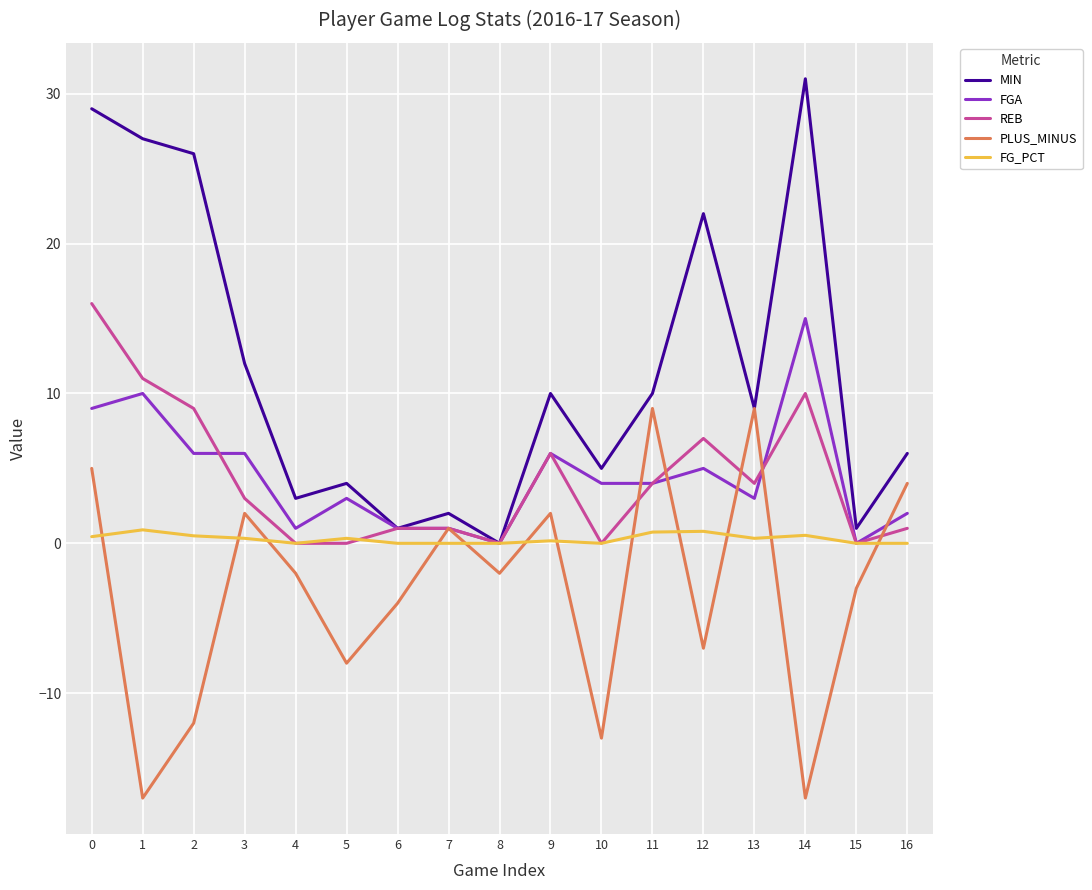

Count the number of data series in this chart.

5